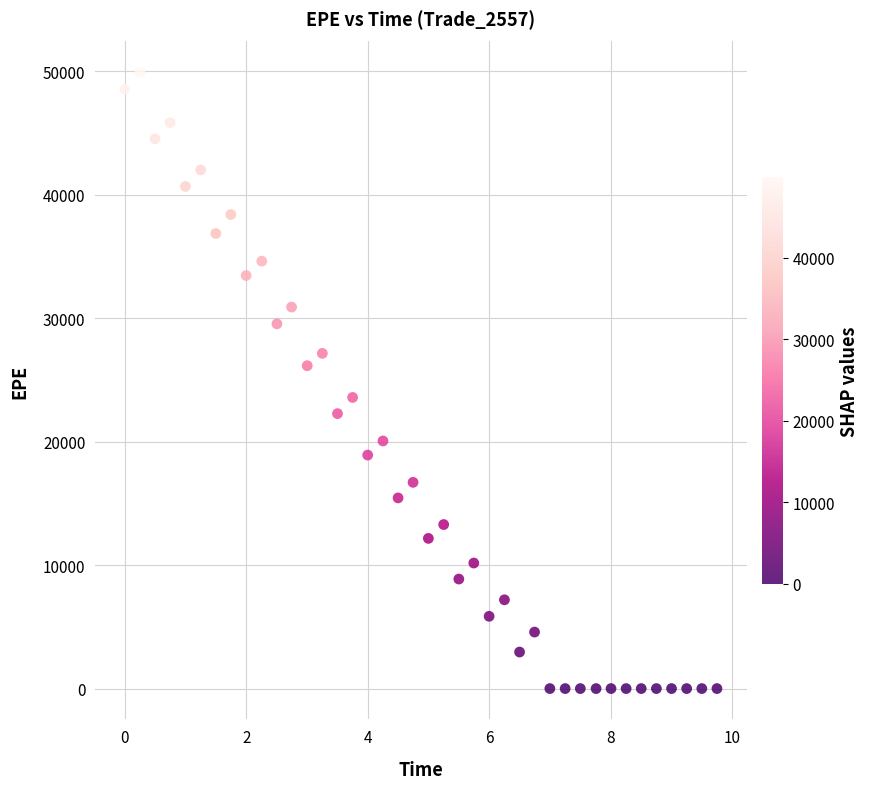

What is the range of X values (max minus min)?

9.7